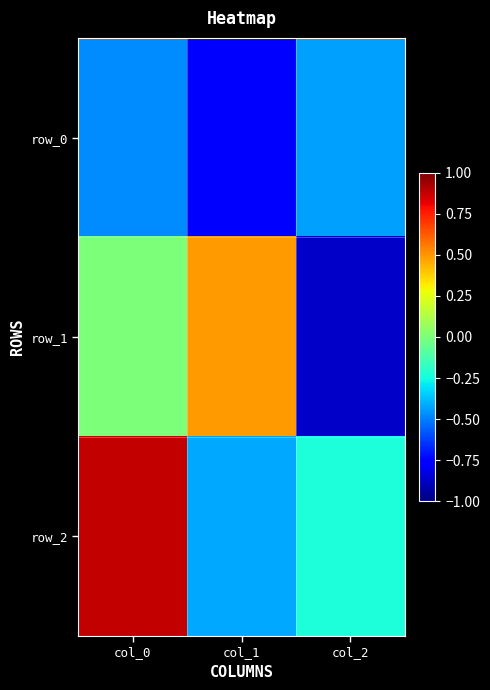

What is the difference between the second highest and minimum values in the row_1 series?

0.9